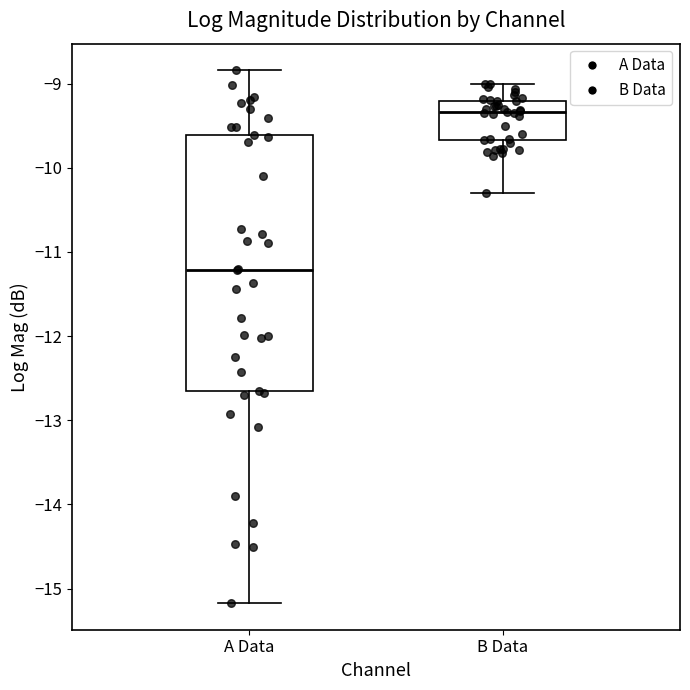

Which box is the tallest, from its lower edge to its upper edge?

A Data